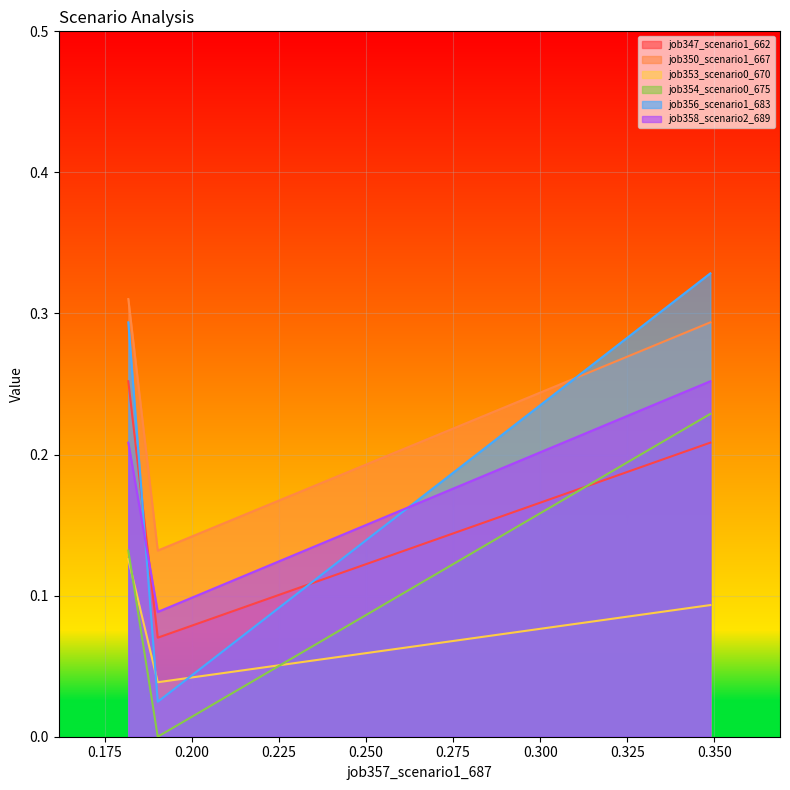

Which series has the largest range (max minus min)?

job356_scenario1_683